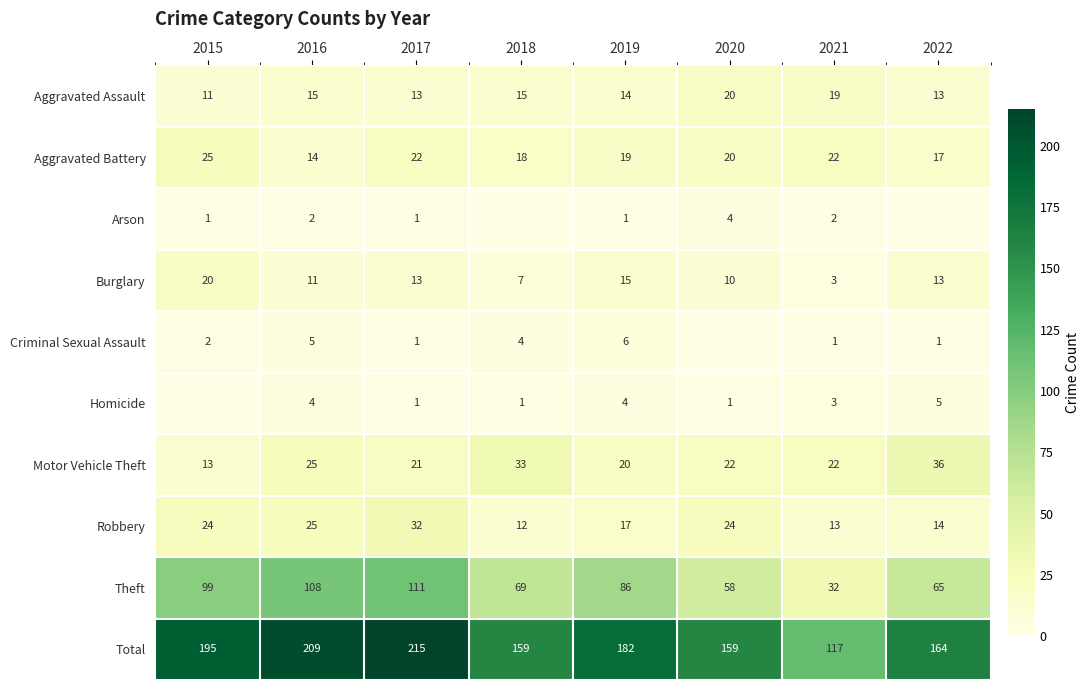

Is the value of Burglary at 2016 greater than the value of Criminal Sexual Assault at 2017?

Yes